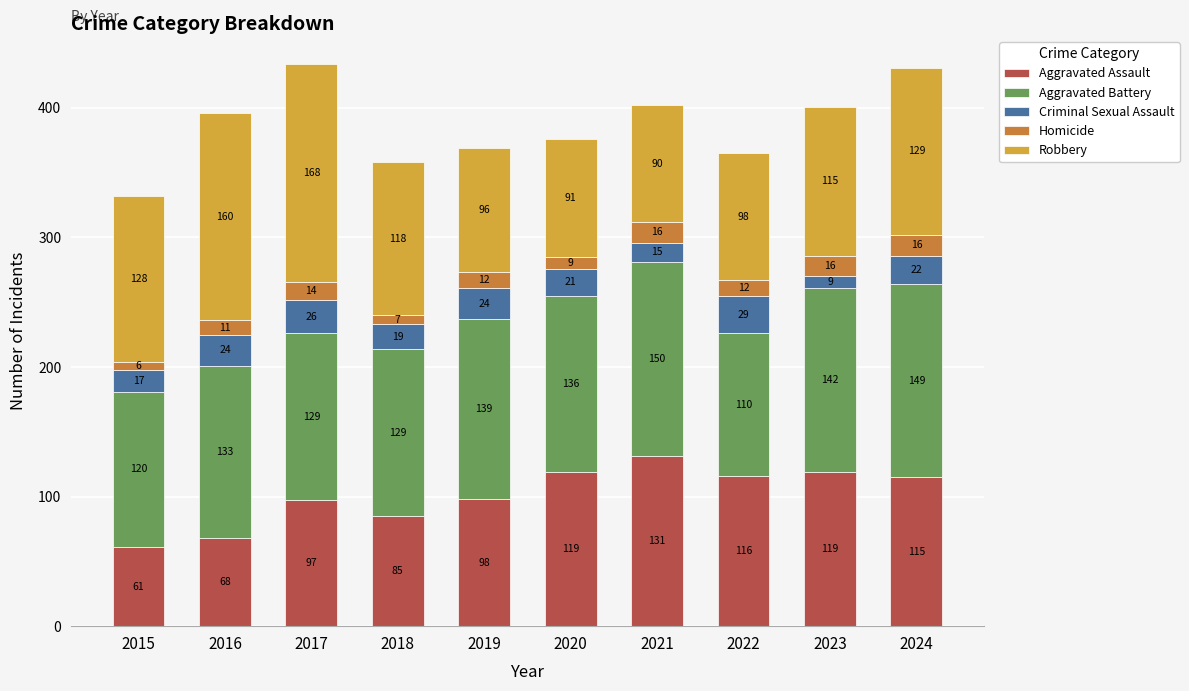

What is the difference between the second highest and second lowest values in the Aggravated Assault series?

51